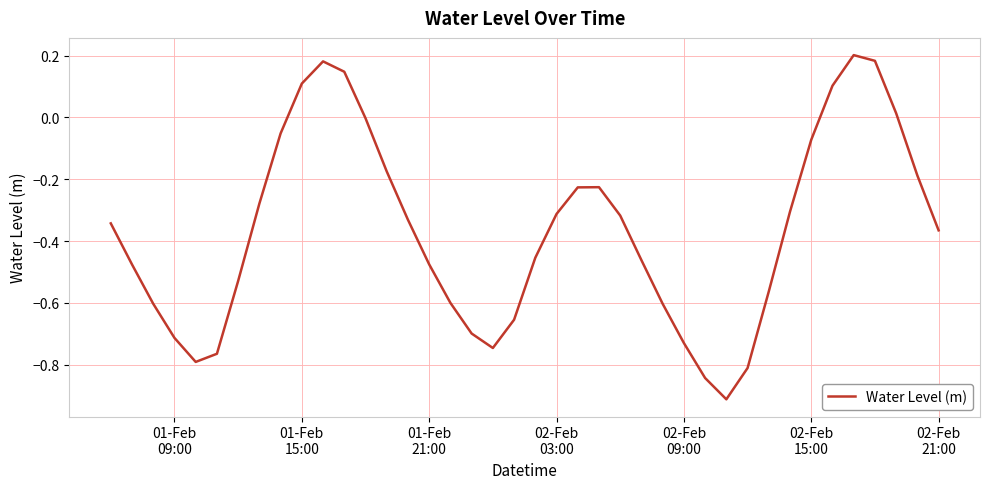

What is the difference between the maximum and minimum values?

1.1